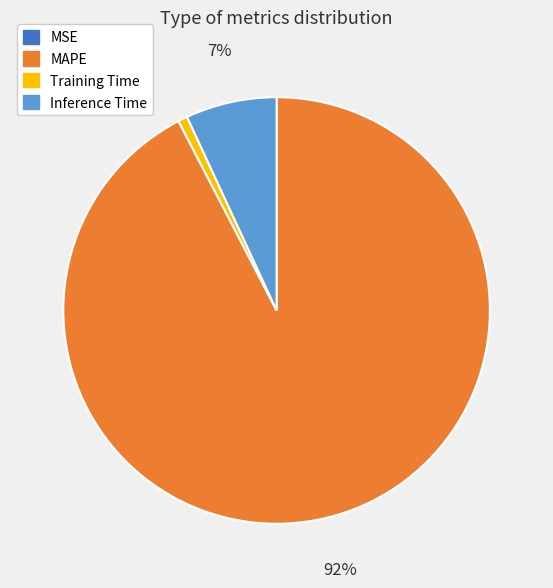

Which slice is the largest?

MAPE